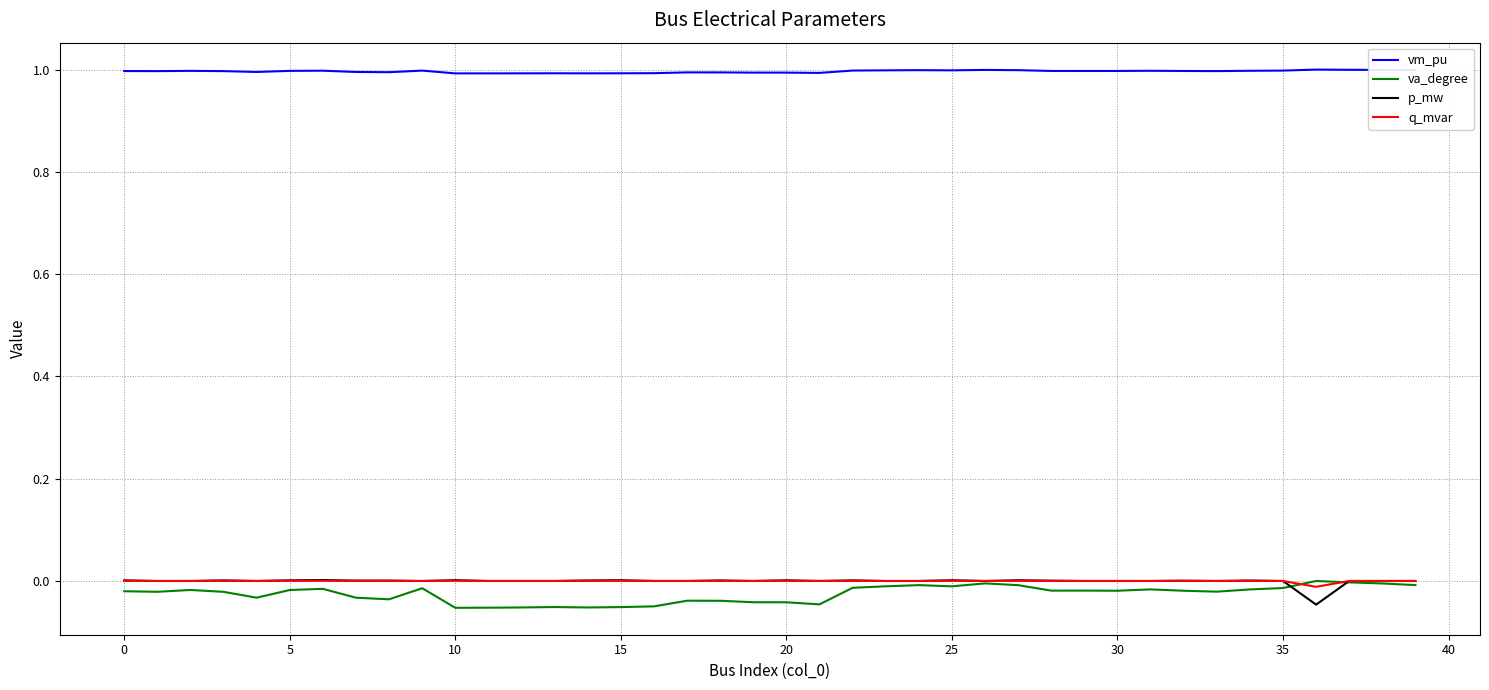

Which series has the largest total across all categories?

vm_pu